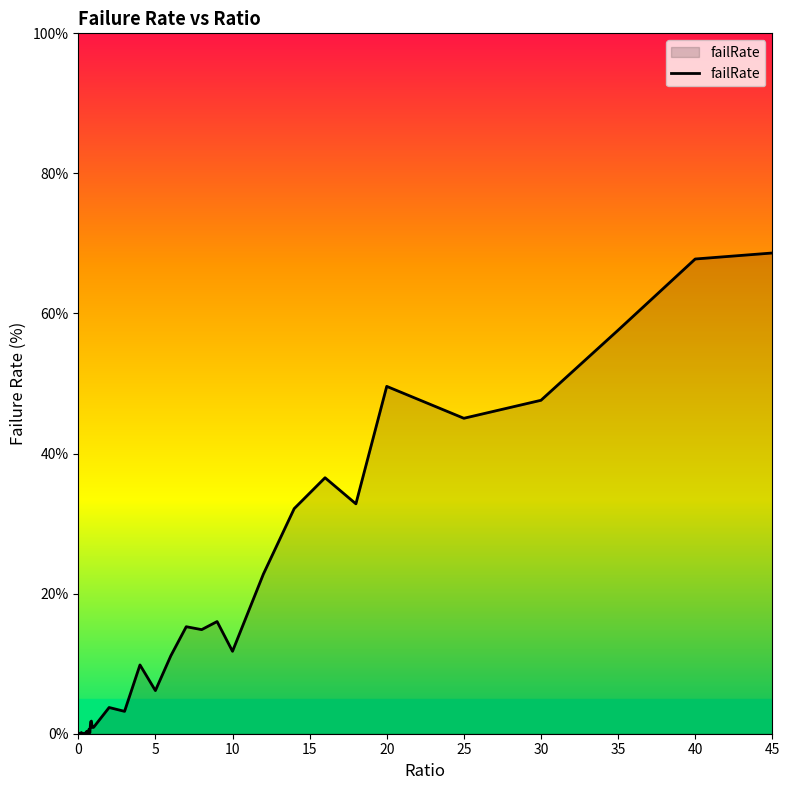

What is the greatest value displayed?

68.6